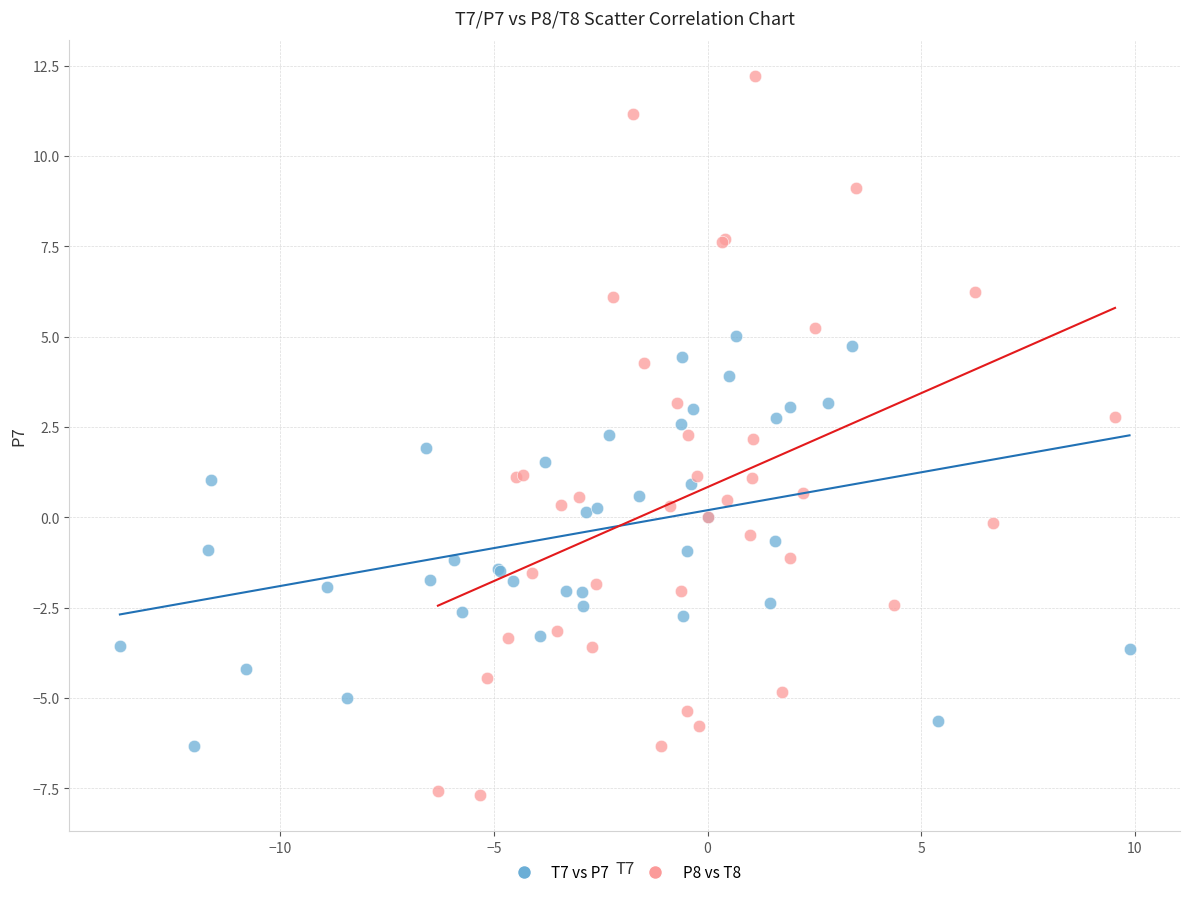

Which series reaches the maximum Y coordinate?

P8 vs T8